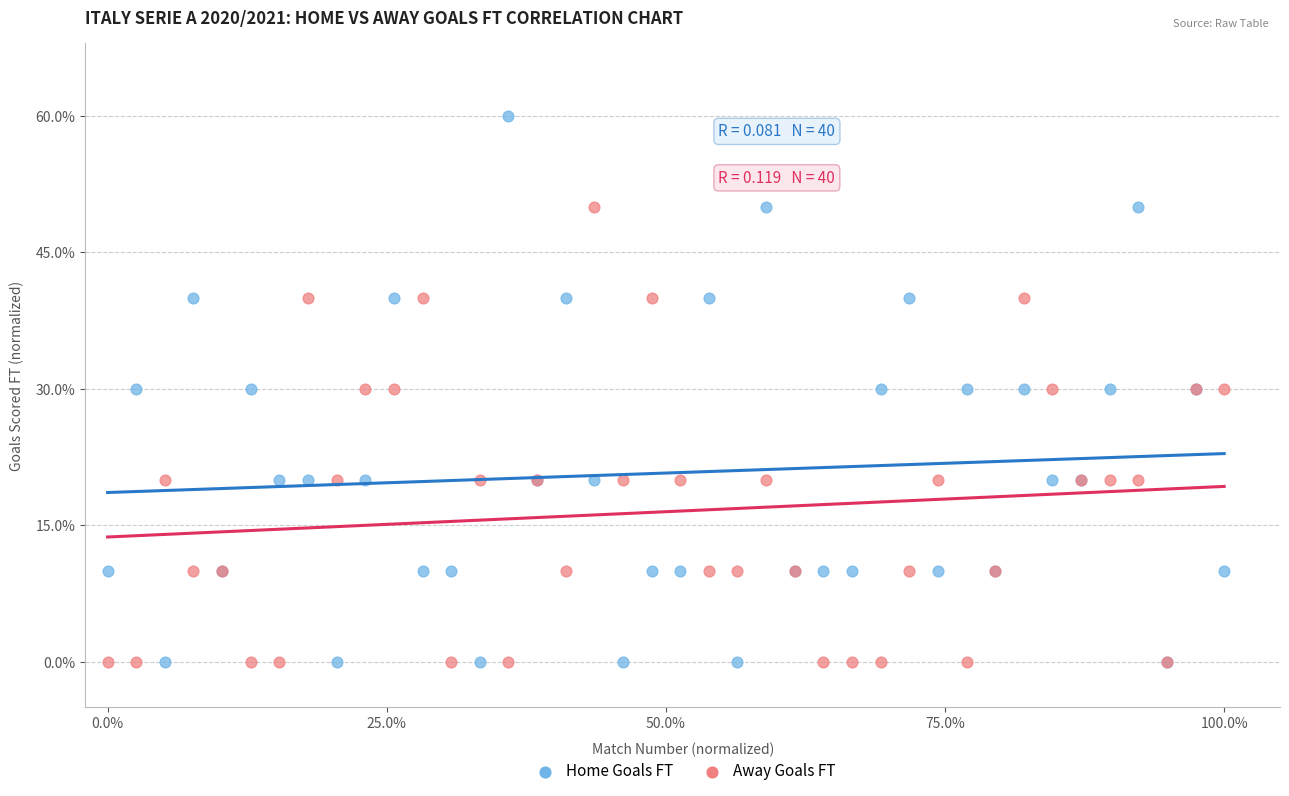

Which series has the widest spread of Y values?

Home Goals FT